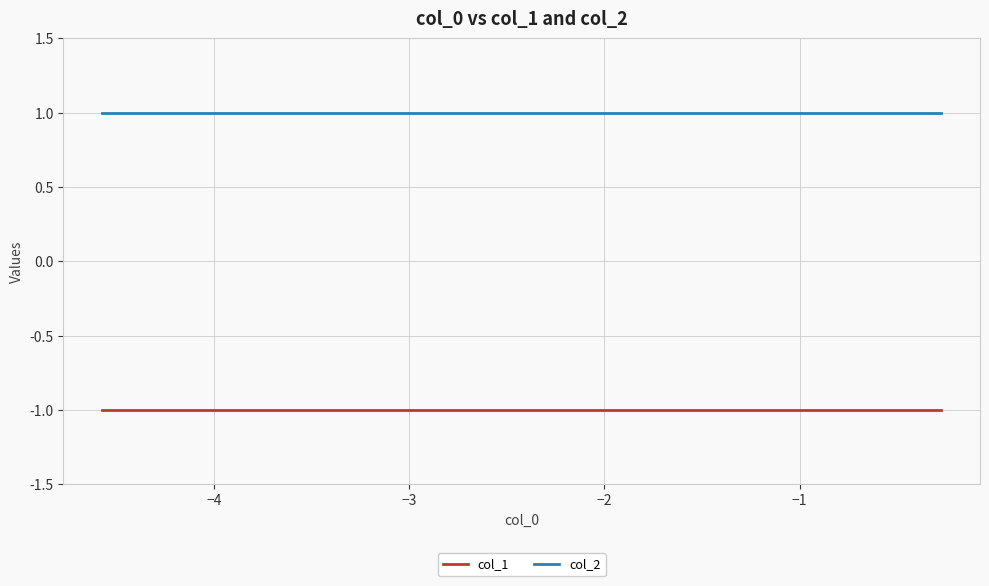

At how many categories does at least one series exceed 0?

10